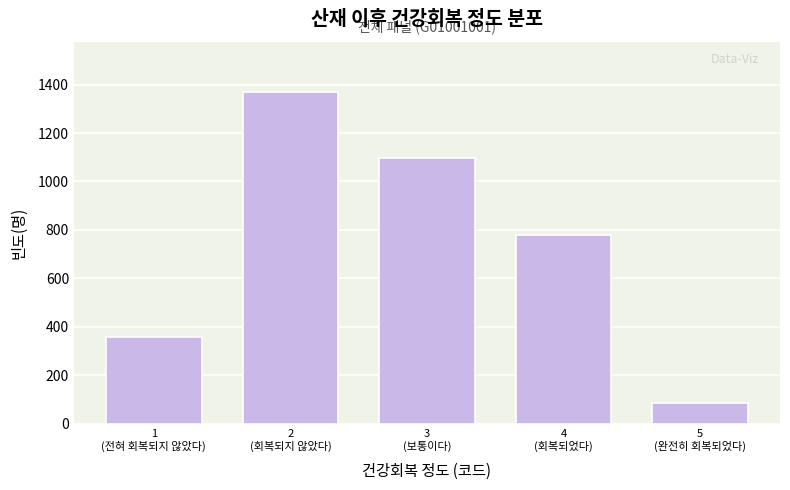

Reading left to right, what are all the values shown in this chart?

357	1371	1097	779	87